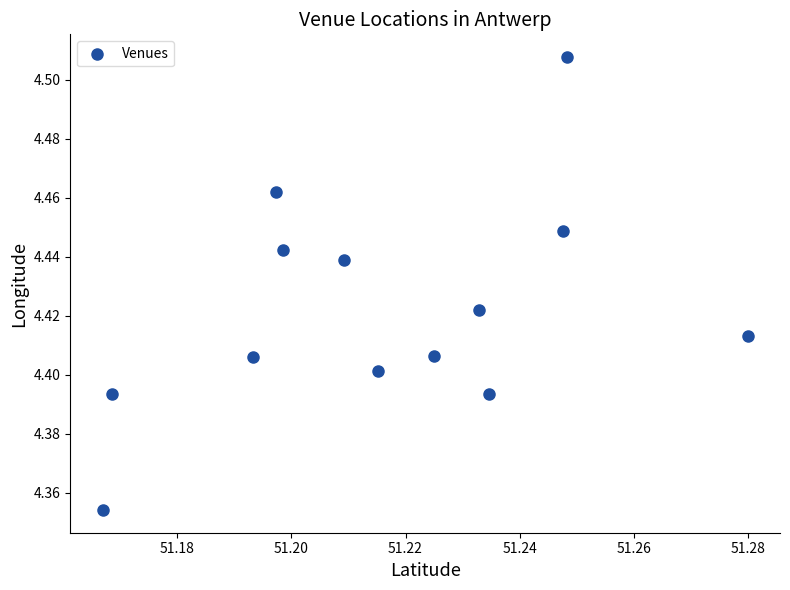

How many data points are displayed?

13